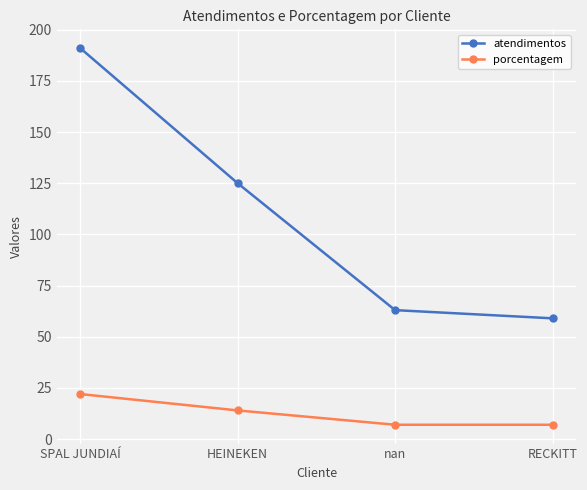

Is the value of atendimentos at nan greater than the value of porcentagem at HEINEKEN?

Yes